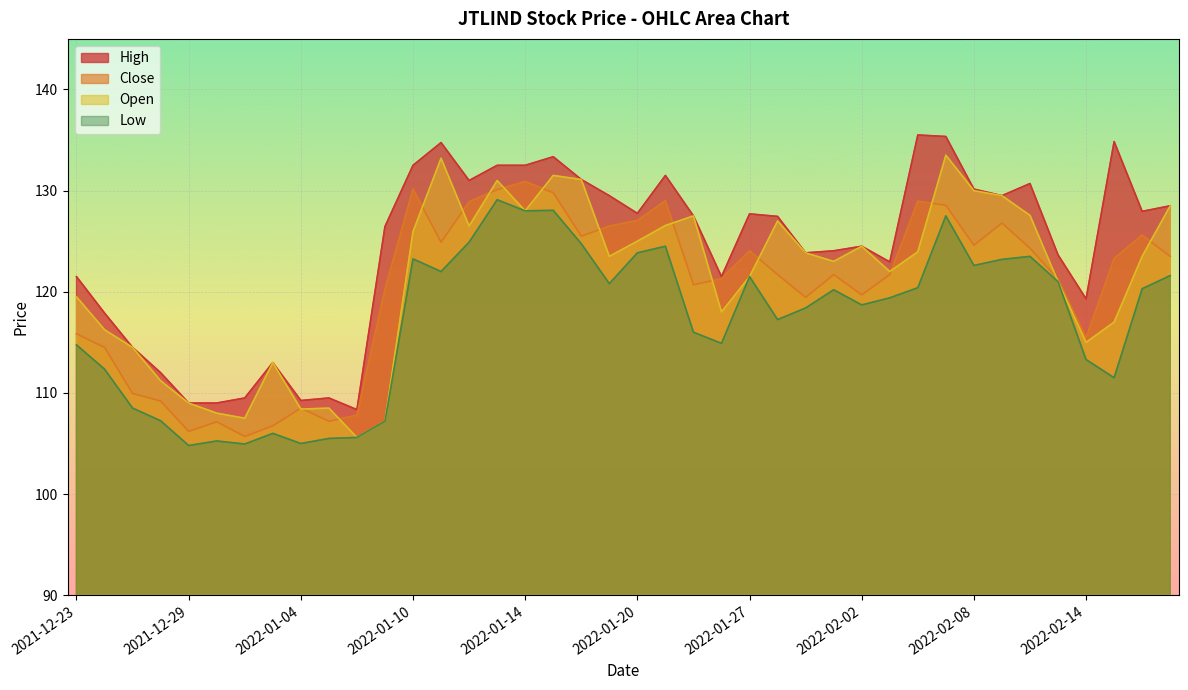

What is the sum of the Low values at 2022-01-12 and 2022-02-09?

248.1